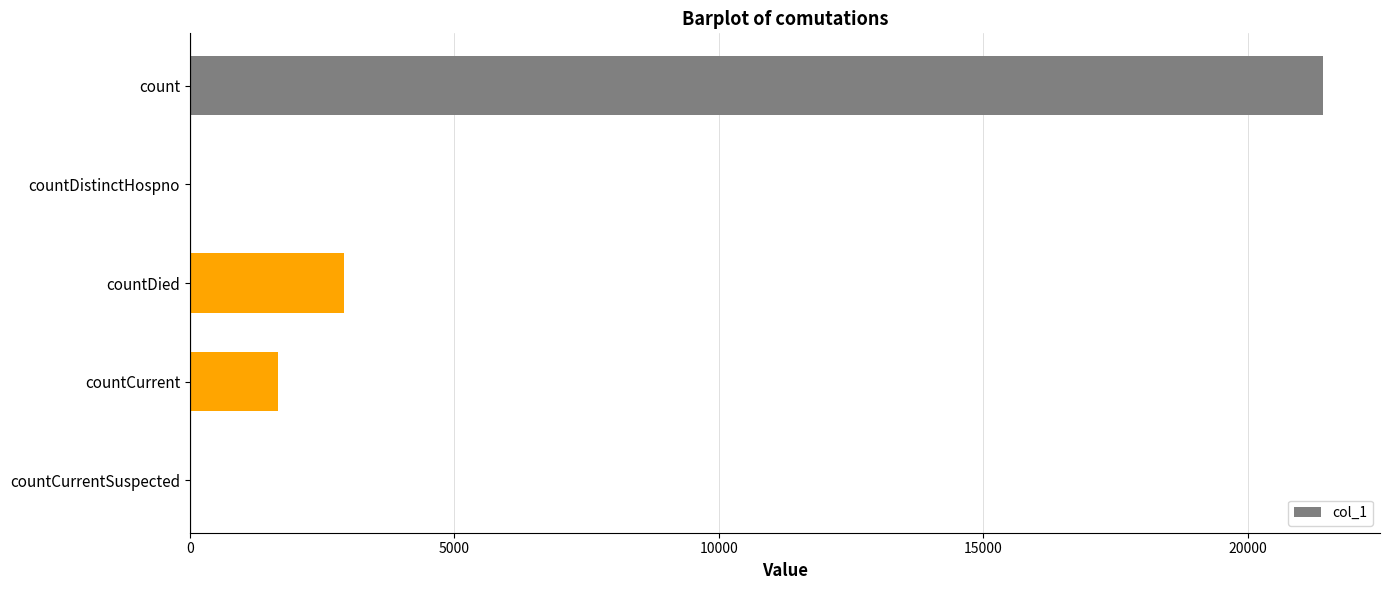

Count the number of data series in this chart.

1